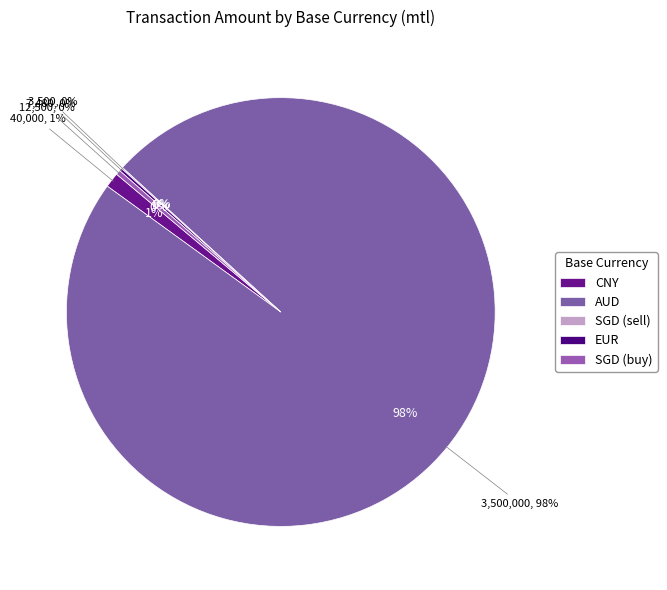

To the nearest percent, what is the difference between the AUD and CNY slice percentages?

97%